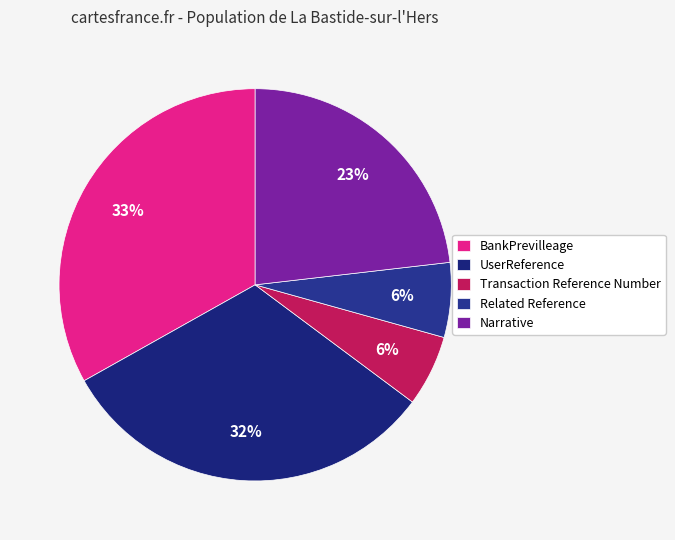

Count the number of slices in the pie.

5